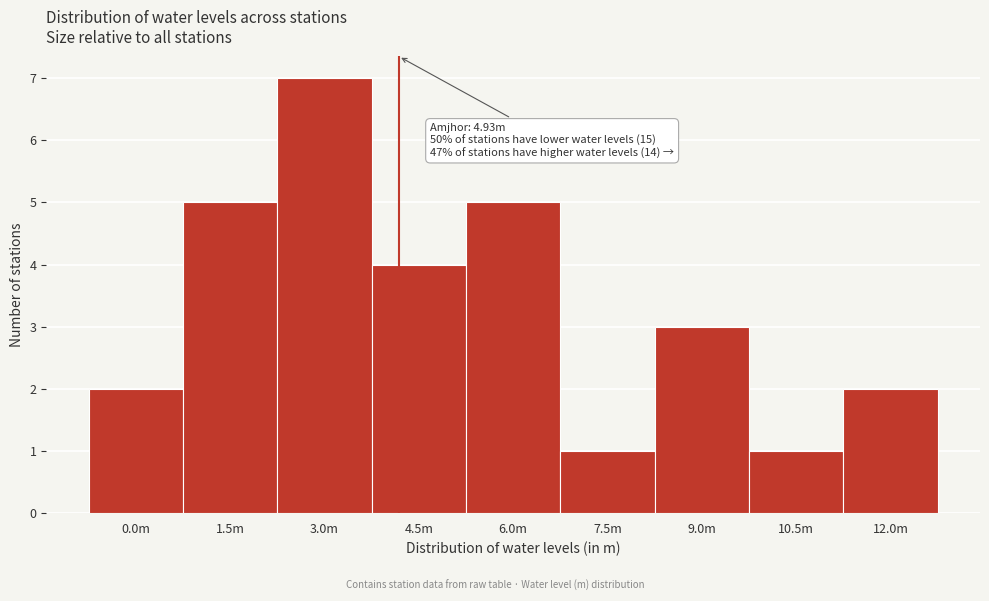

Reading right to left, transcribe all the data shown in this chart.

2	1	3	1	5	4	7	5	2